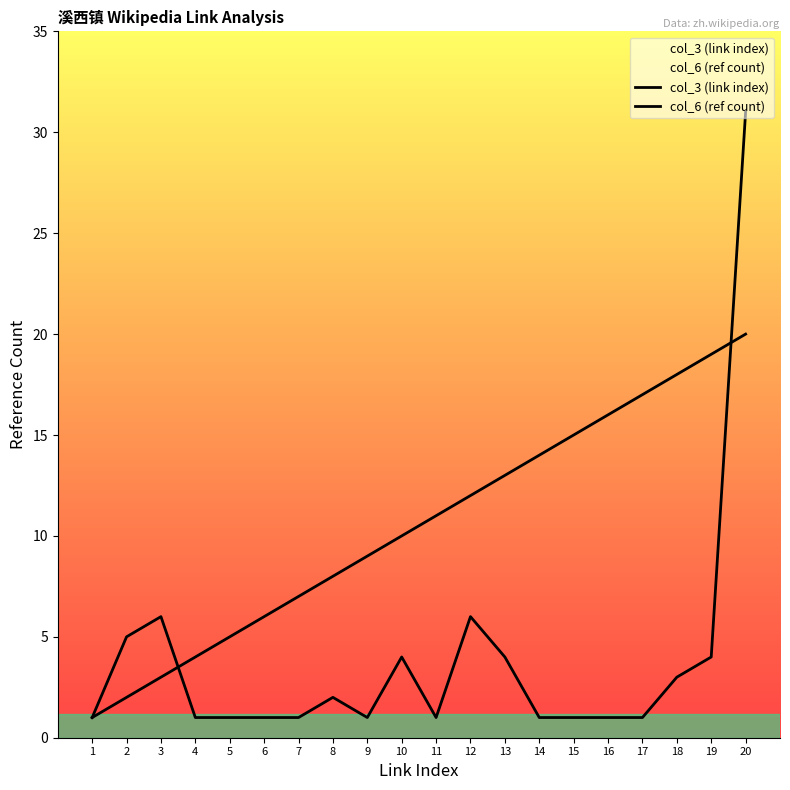

Is it true that col_6 (ref count) equals 1 at 13?

False